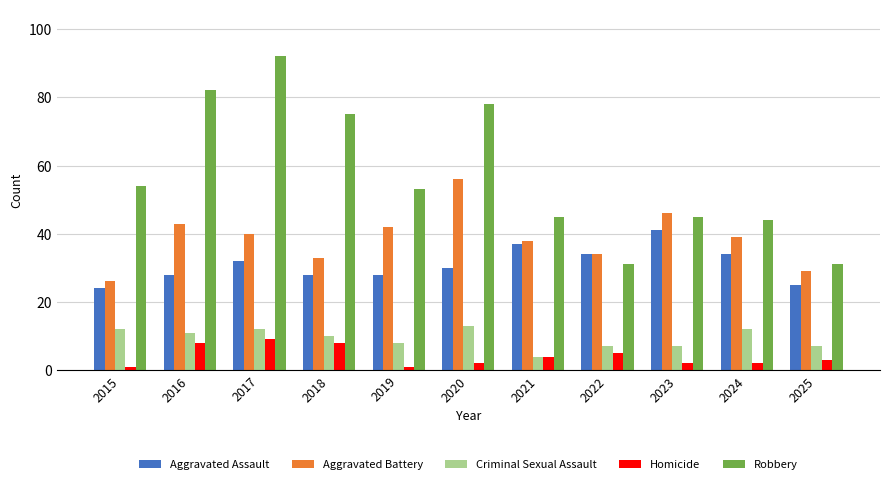

What value does the Aggravated Battery series have at 2023, to the nearest 5?

45